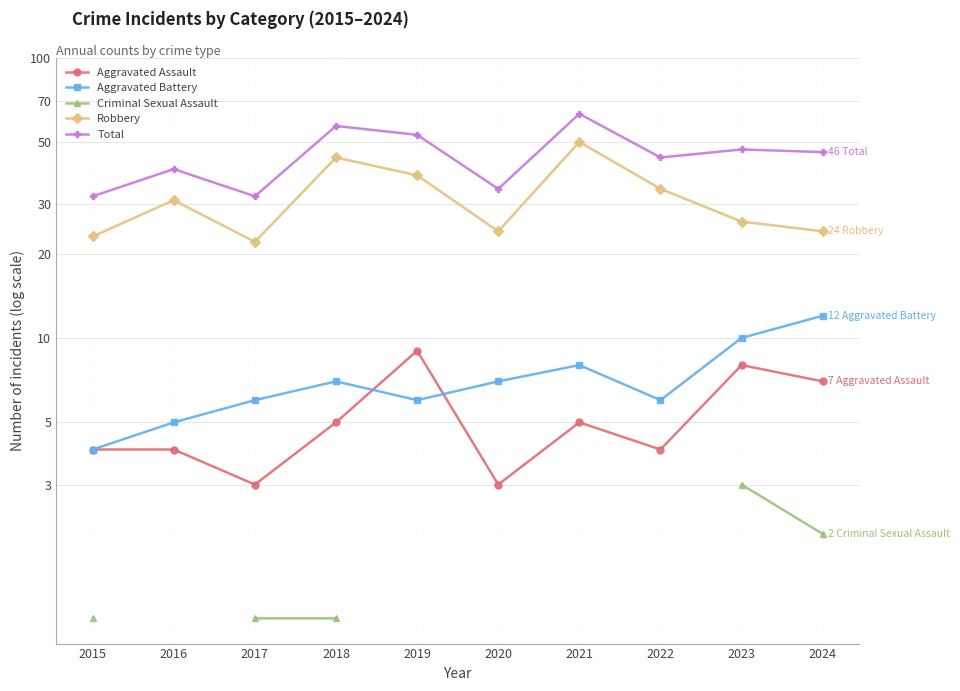

How many interior local valleys does the Aggravated Battery series have?

2